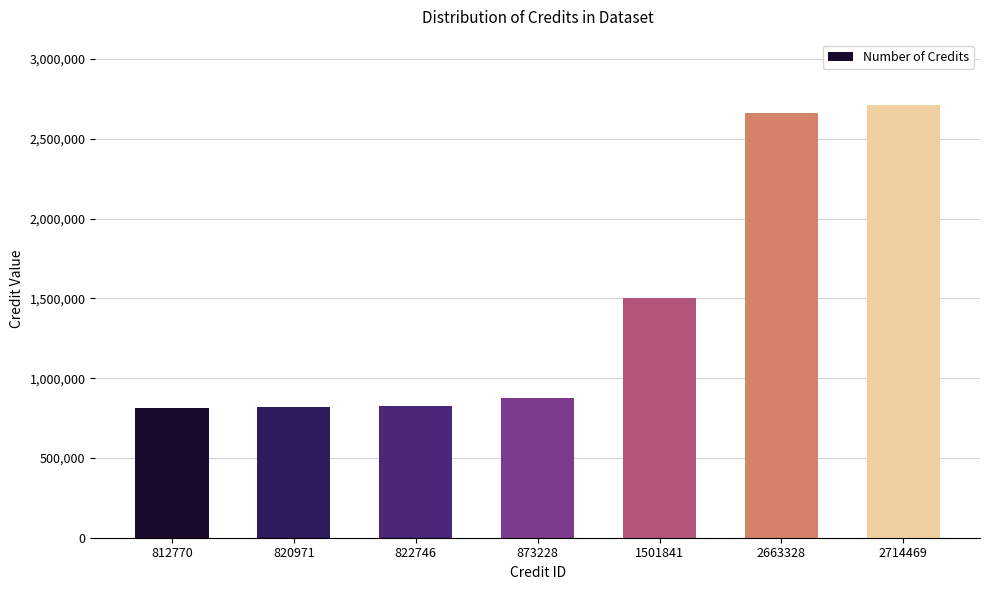

What is the change in value from 820971 to 2714469?

+1893498